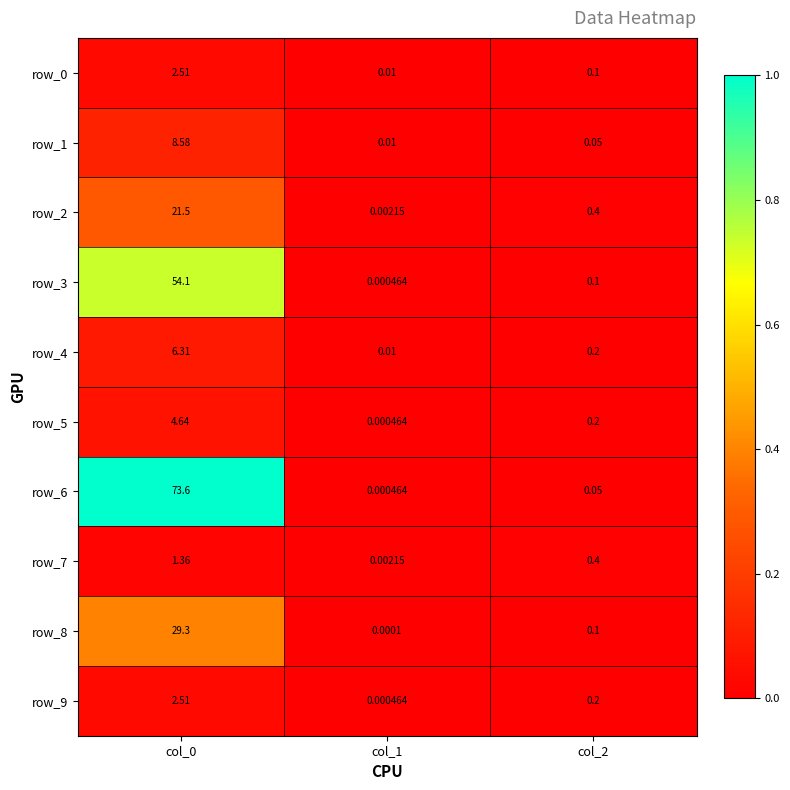

Is the value of row_5 at col_2 greater than the value of row_8 at col_1?

Yes